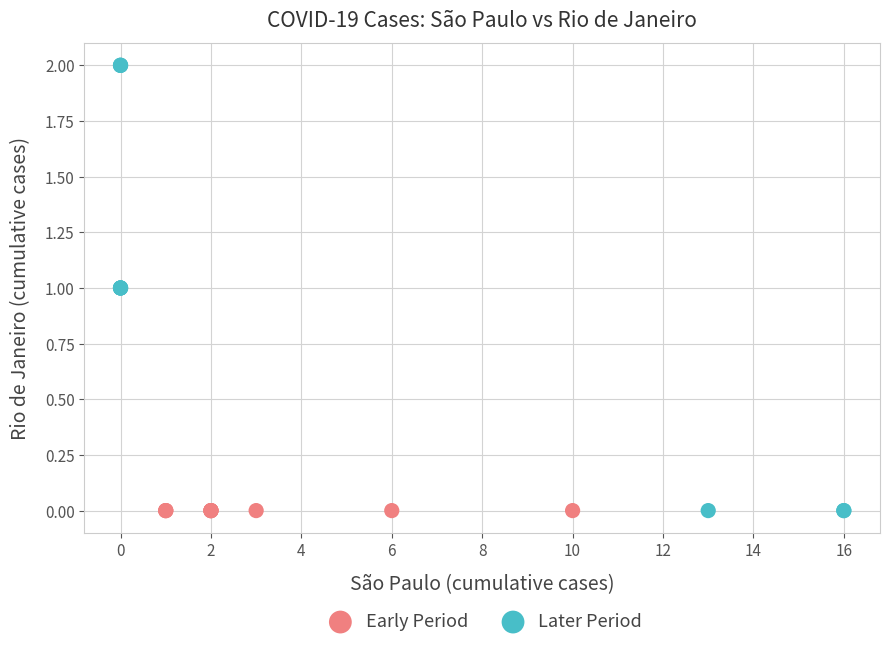

Which series reaches the maximum Y coordinate?

Later Period